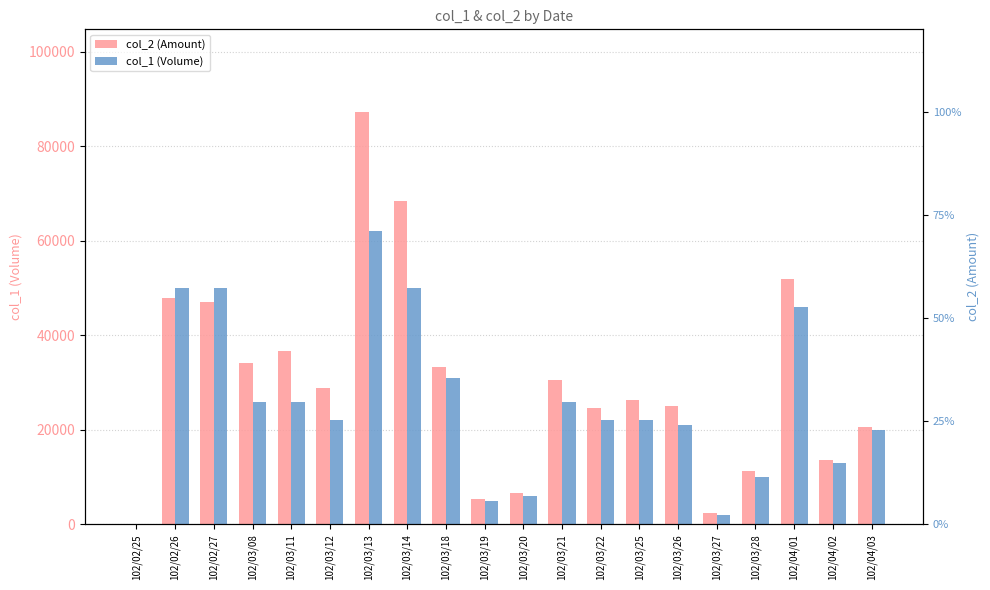

What is the difference between the highest and lowest values at 102/04/01?

5900